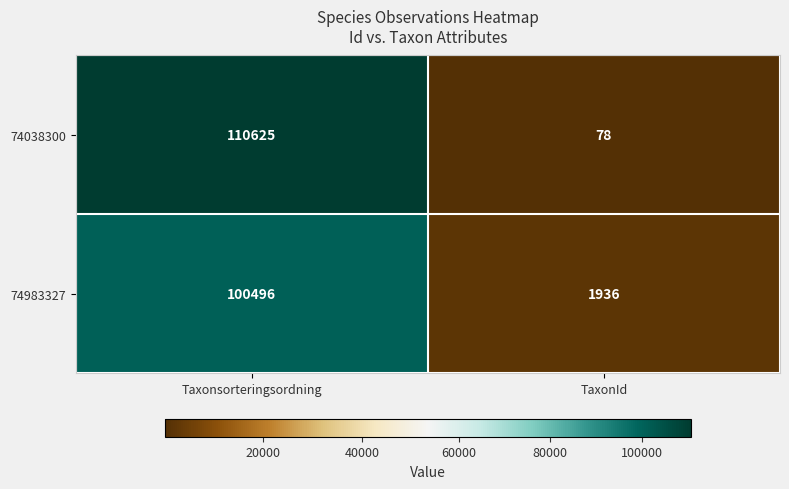

What is the difference between the 74983327 values at Taxonsorteringsordning and TaxonId?

98560